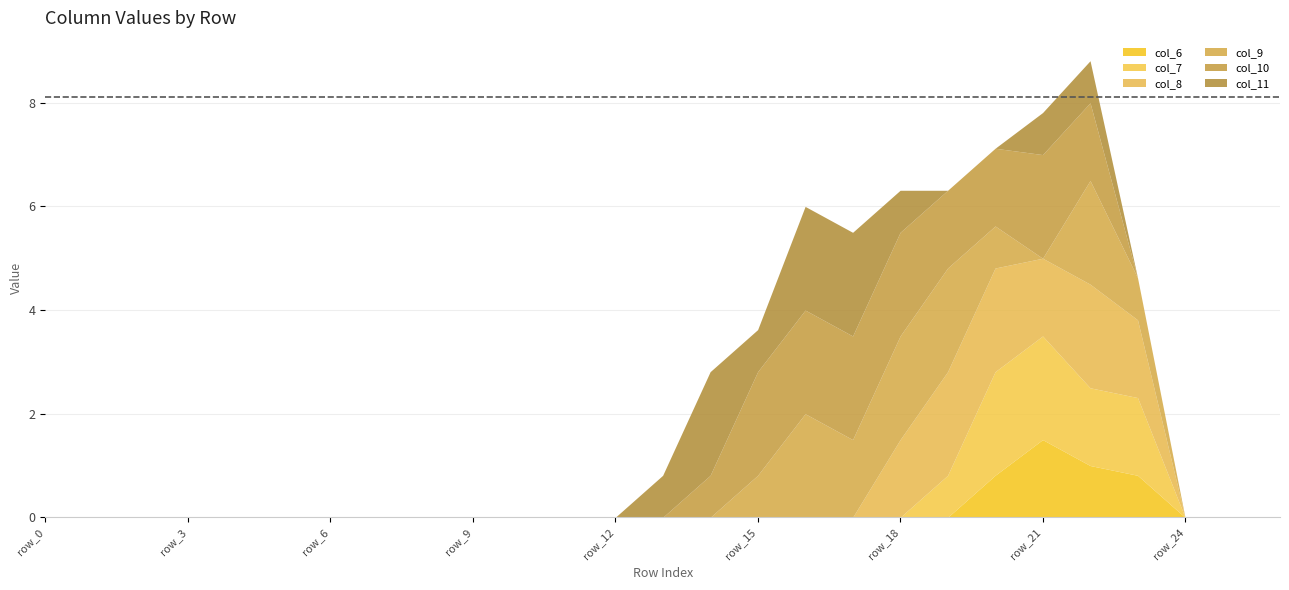

At which category does col_8 reach its first local valley?

row_21